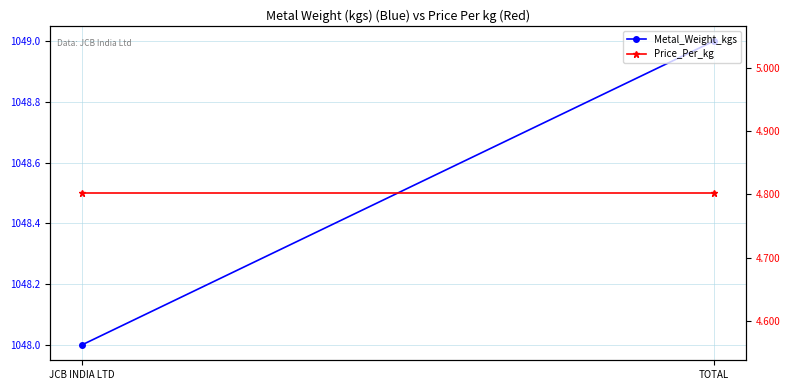

Between JCB INDIA LTD and TOTAL, which is larger?

TOTAL